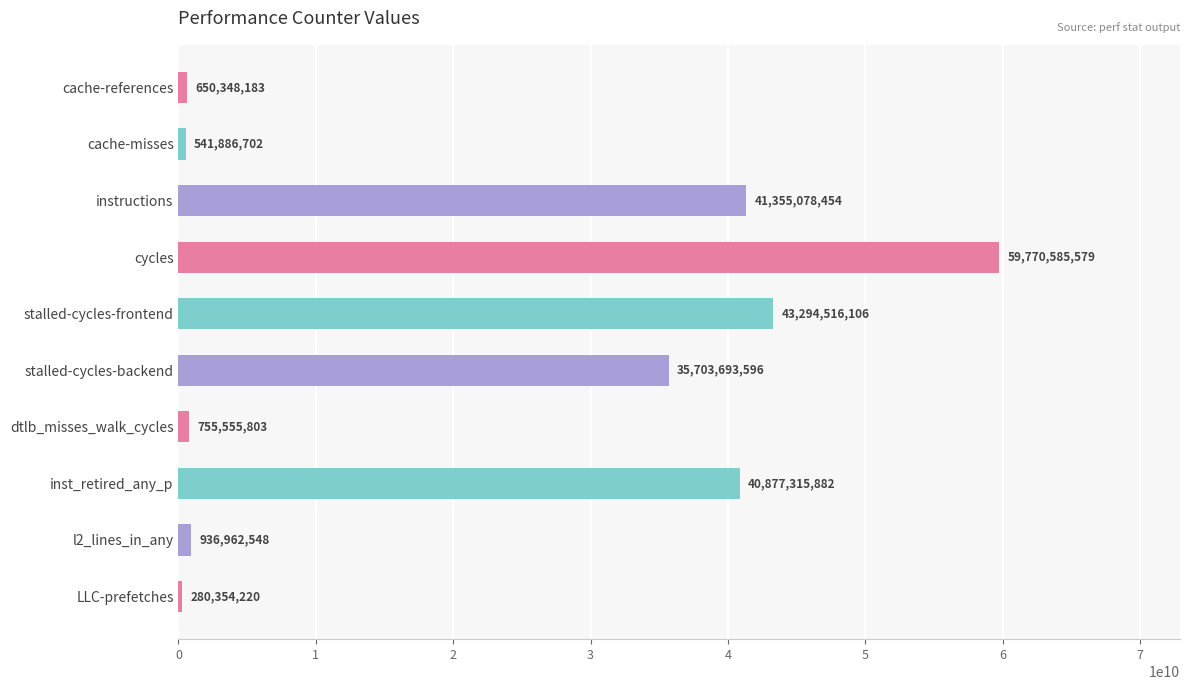

Between LLC-prefetches and l2_lines_in_any, which is larger?

l2_lines_in_any